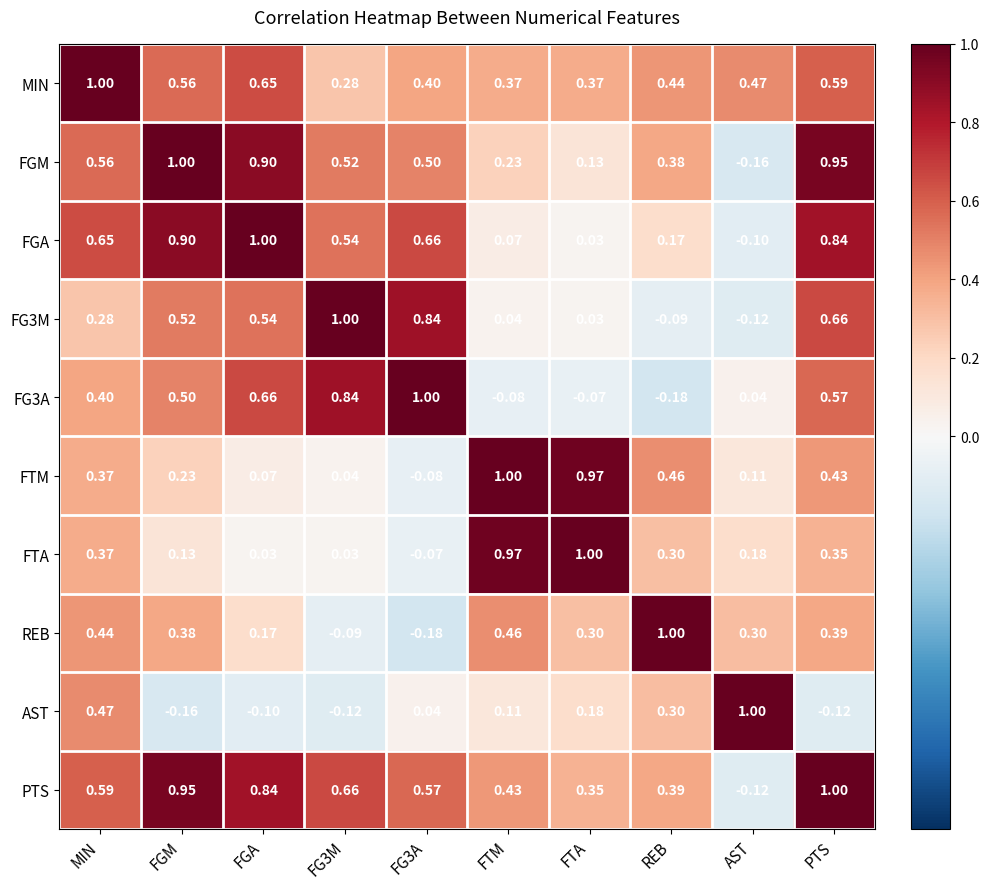

At which label does FTA reach its peak?

FTA